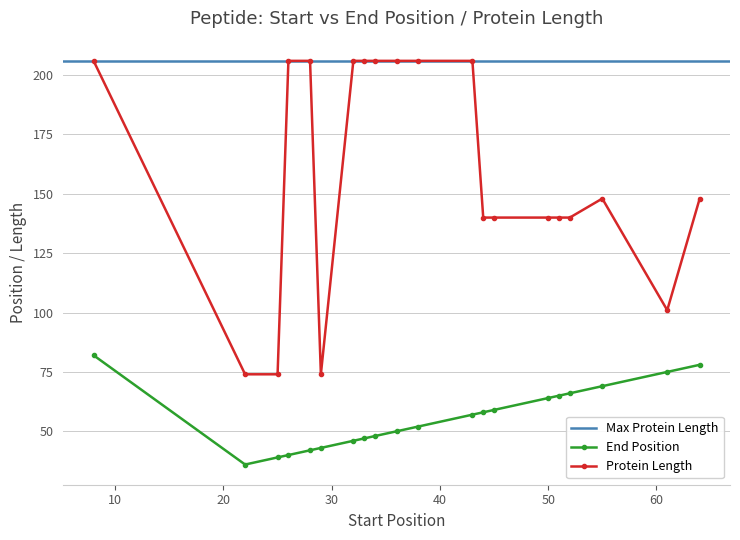

Which category has the highest value across all series?

8